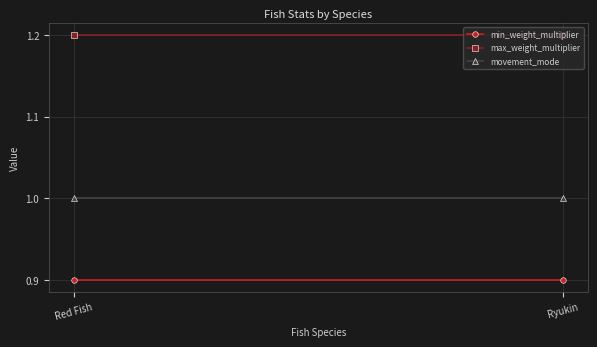

What is the lowest value of the movement_mode series?

1.0